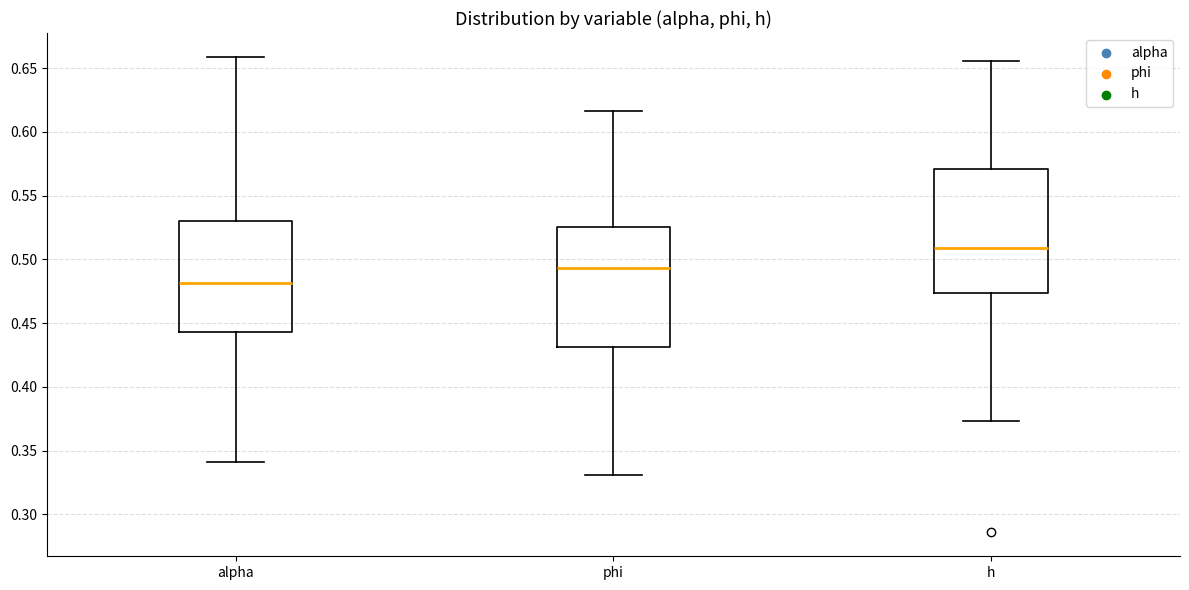

Reading left to right, transcribe this box plot: for each box, give where its median line is, the range the box spans, and where its two whiskers end, as read against the y-axis. The values are not printed on the chart, so give them approximately, as read against the axis.

alpha: median 0.480, box 0.445 to 0.530, whiskers 0.340 to 0.660
phi: median 0.495, box 0.430 to 0.525, whiskers 0.330 to 0.615
h: median 0.510, box 0.475 to 0.570, whiskers 0.375 to 0.655